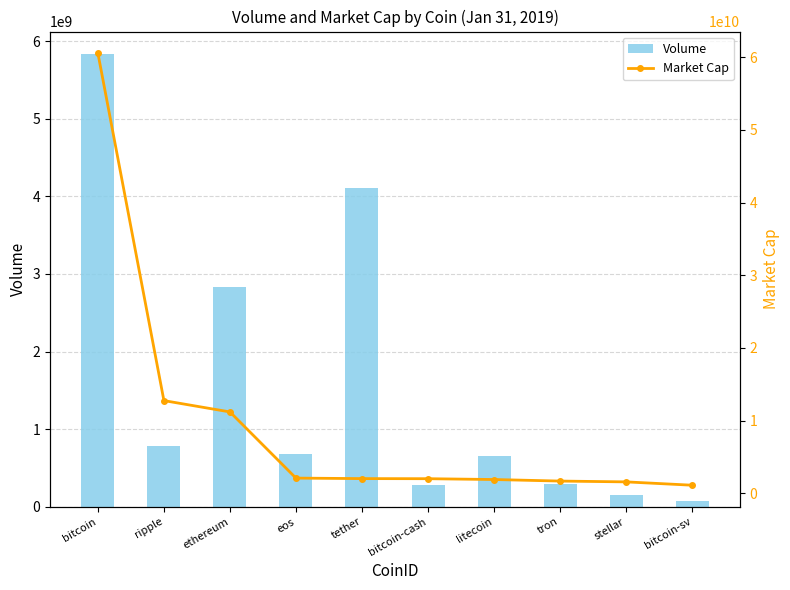

The Volume series shows 40132574 at stellar. True or false?

False